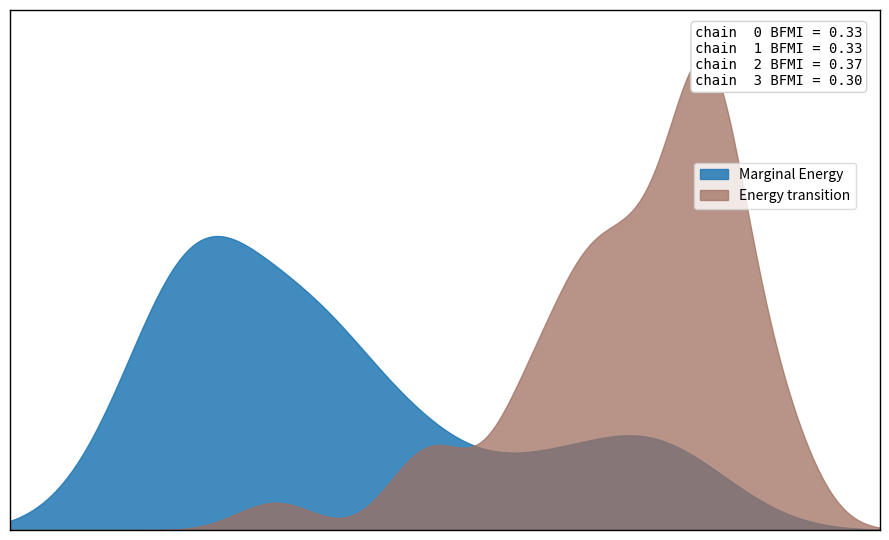

True or false: Canada 30Y and Canada 4Y cross at least once.

False